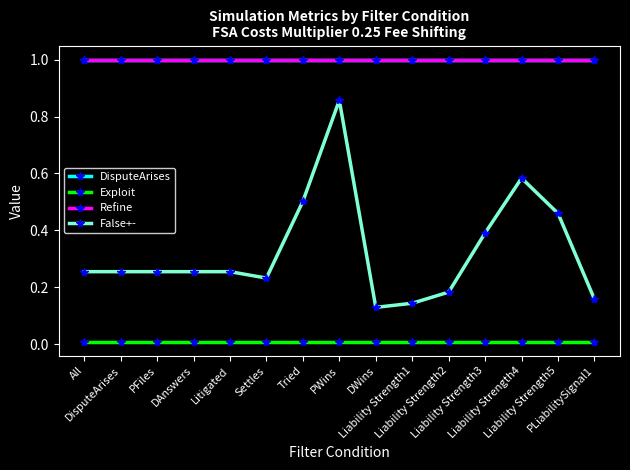

Count the number of categories in the chart.

15